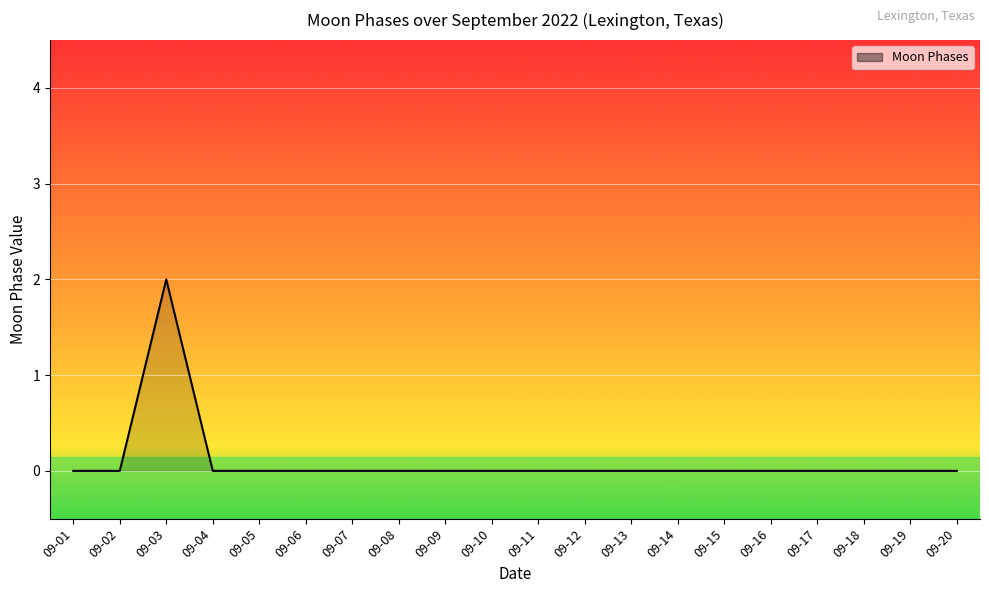

Which has a higher value, 09-18 or 09-03?

09-03